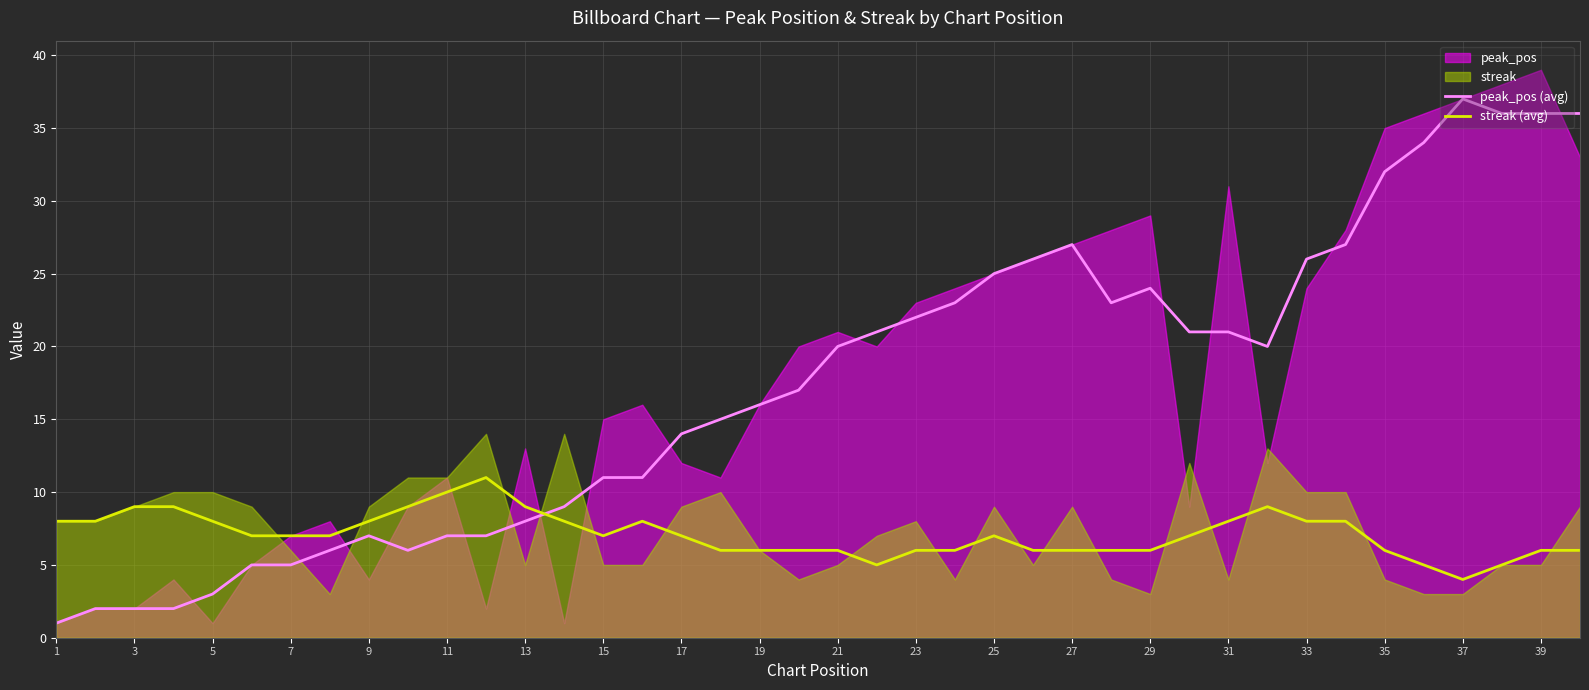

What is the highest value of the peak_pos (avg) series?

37